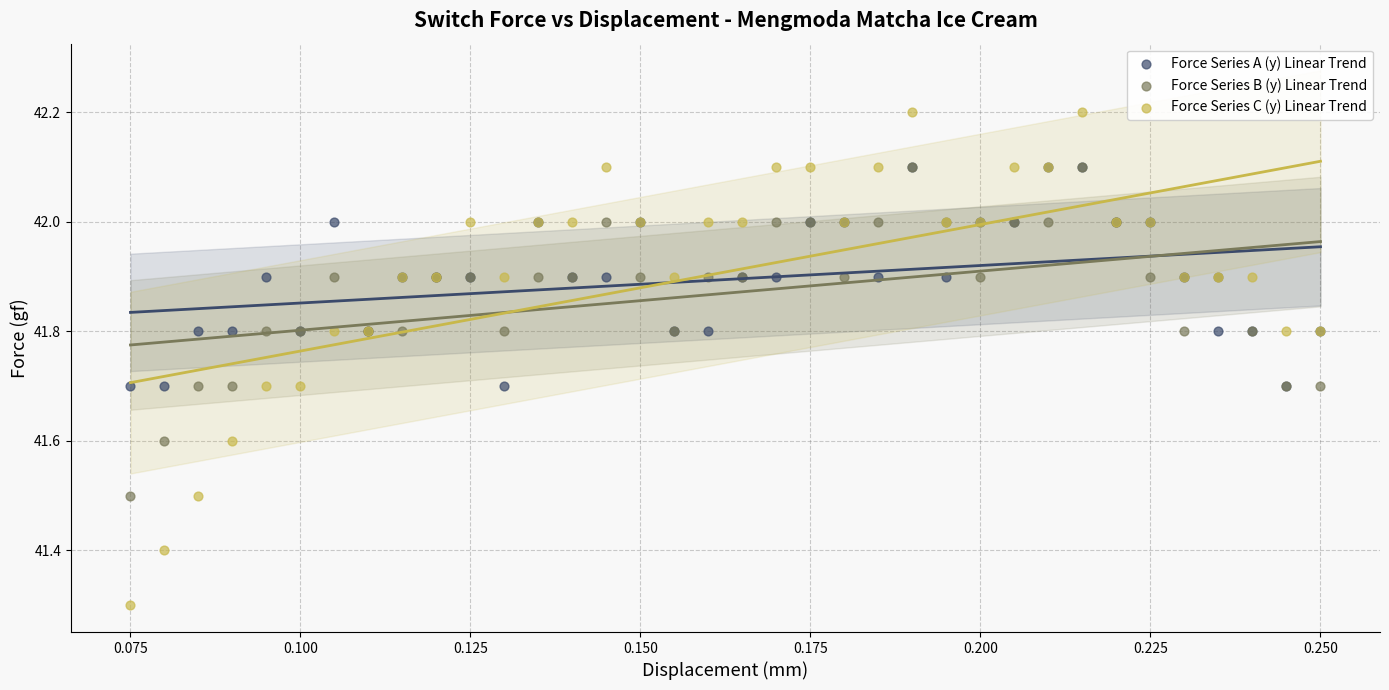

Which series has the largest Y range (max minus min)?

Force Series C (y) Linear Trend